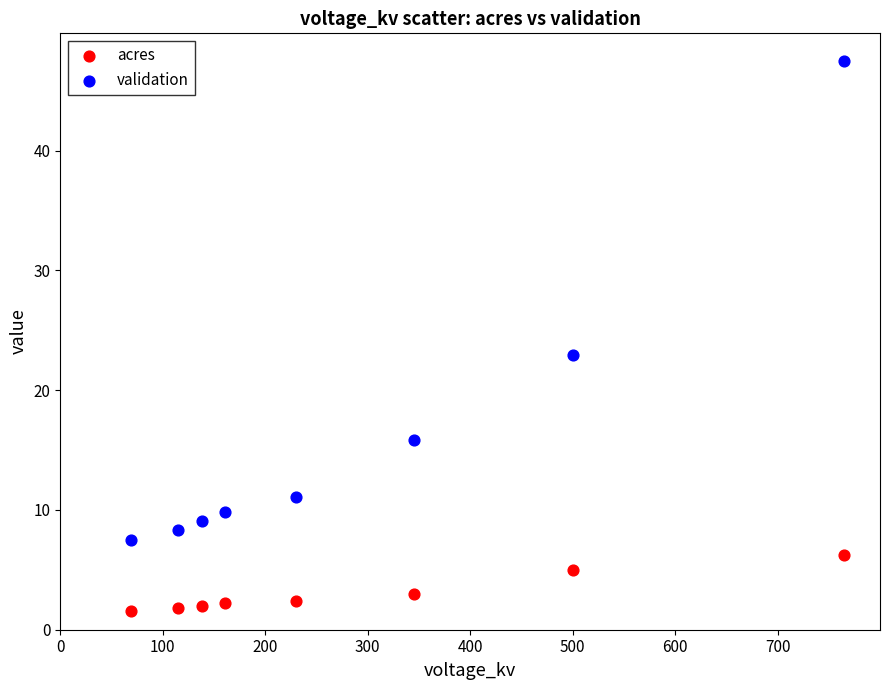

Which series has the widest spread of Y values?

validation